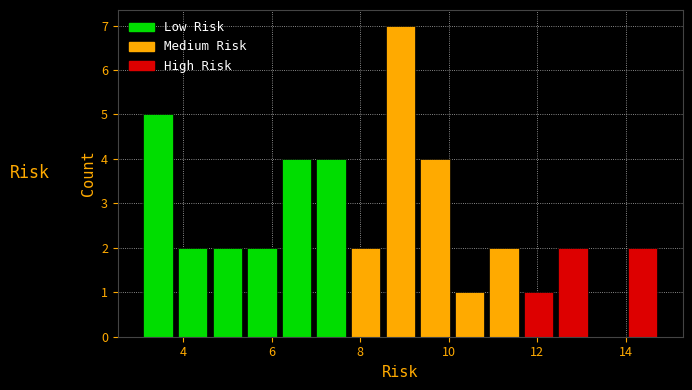

Around what value on the x-axis is the tallest bar? Give the approximate position of its centre, as read against the axis.

9.0